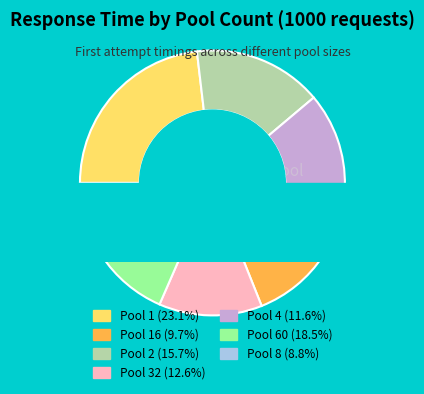

How much of the chart is everything except 4?

88.4%